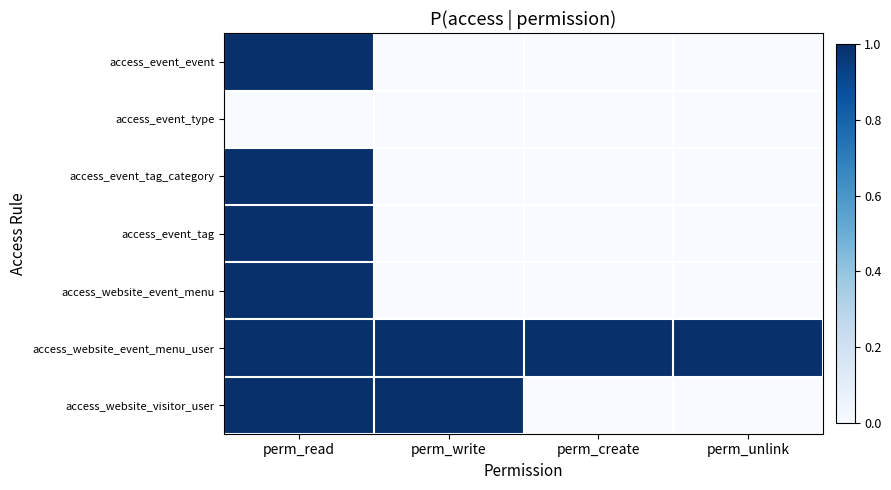

At how many categories does at least one series exceed 0?

4